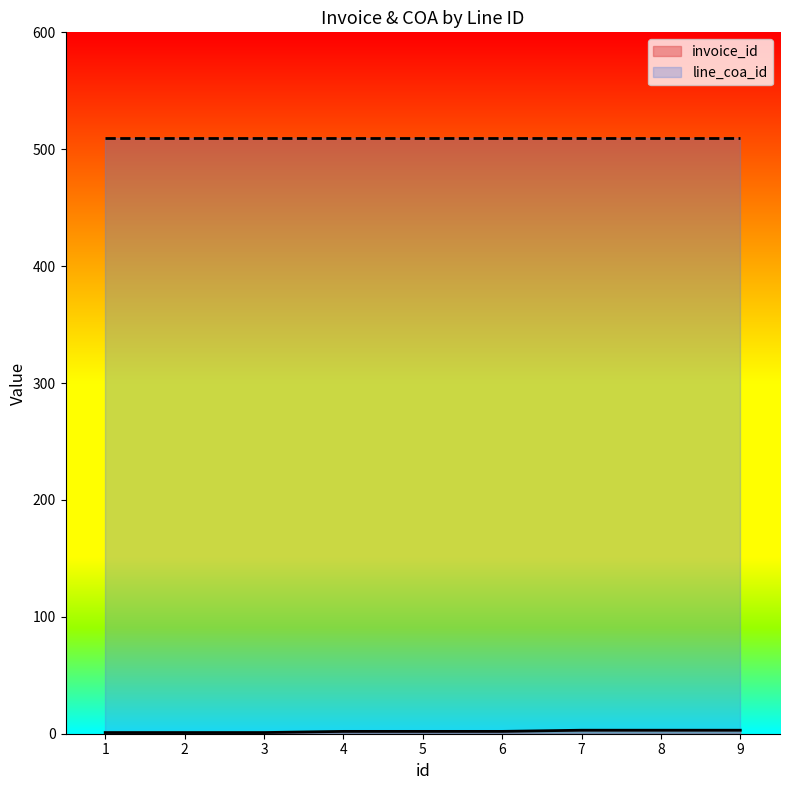

Which series has the largest total across all categories?

line_coa_id